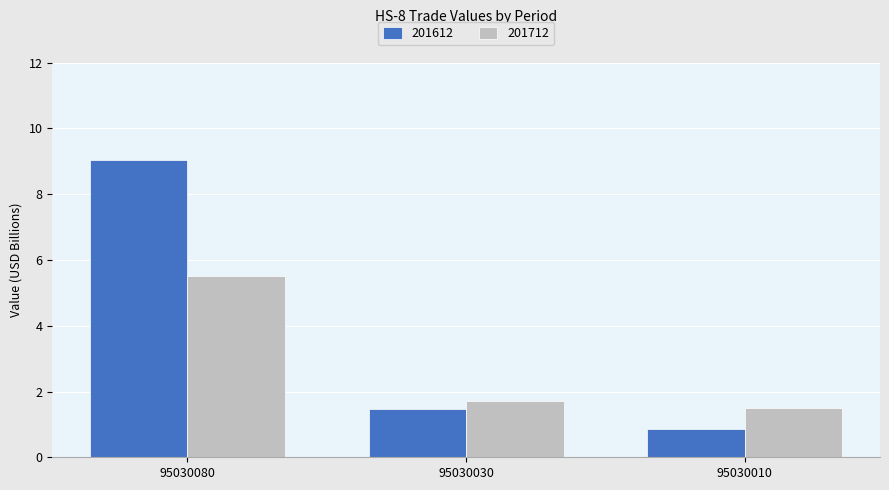

Which series has the largest range (max minus min)?

201612